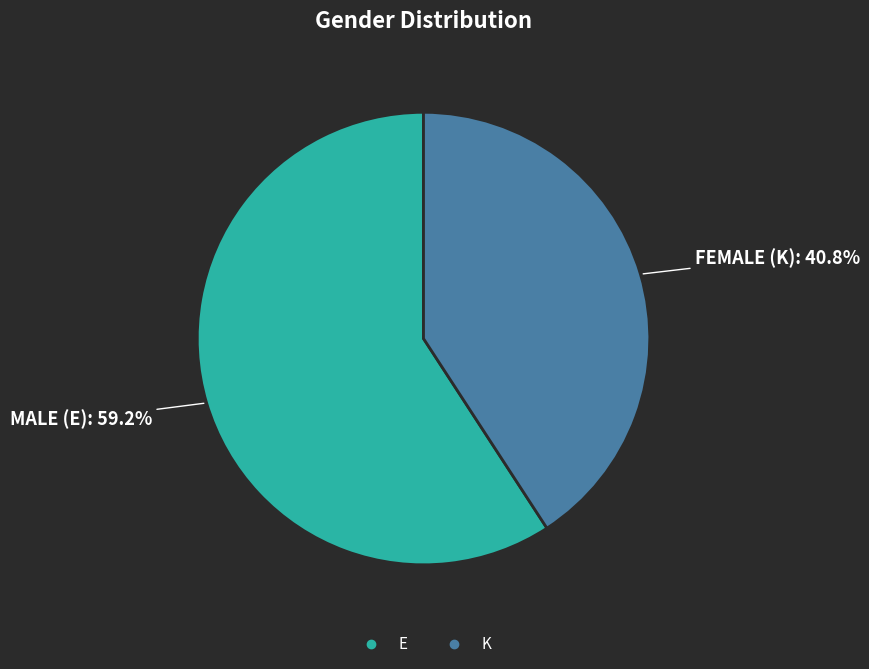

To the nearest percent, what is the average slice percentage?

50%